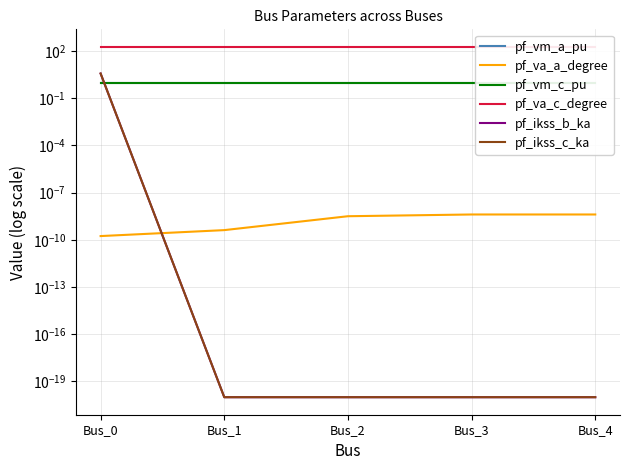

Reading left to right, what are all the values shown in this chart?

pf_vm_a_pu: 0.9	0.9	0.9	0.9	0.9
pf_va_a_degree: 0.0	0.0	0.0	0.0	0.0
pf_vm_c_pu: 0.9	0.9	0.9	0.9	0.9
pf_va_c_degree: 180.0	180.0	180.0	180.0	180.0
pf_ikss_b_ka: 3.6	0.0	0.0	0.0	0.0
pf_ikss_c_ka: 3.6	0.0	0.0	0.0	0.0